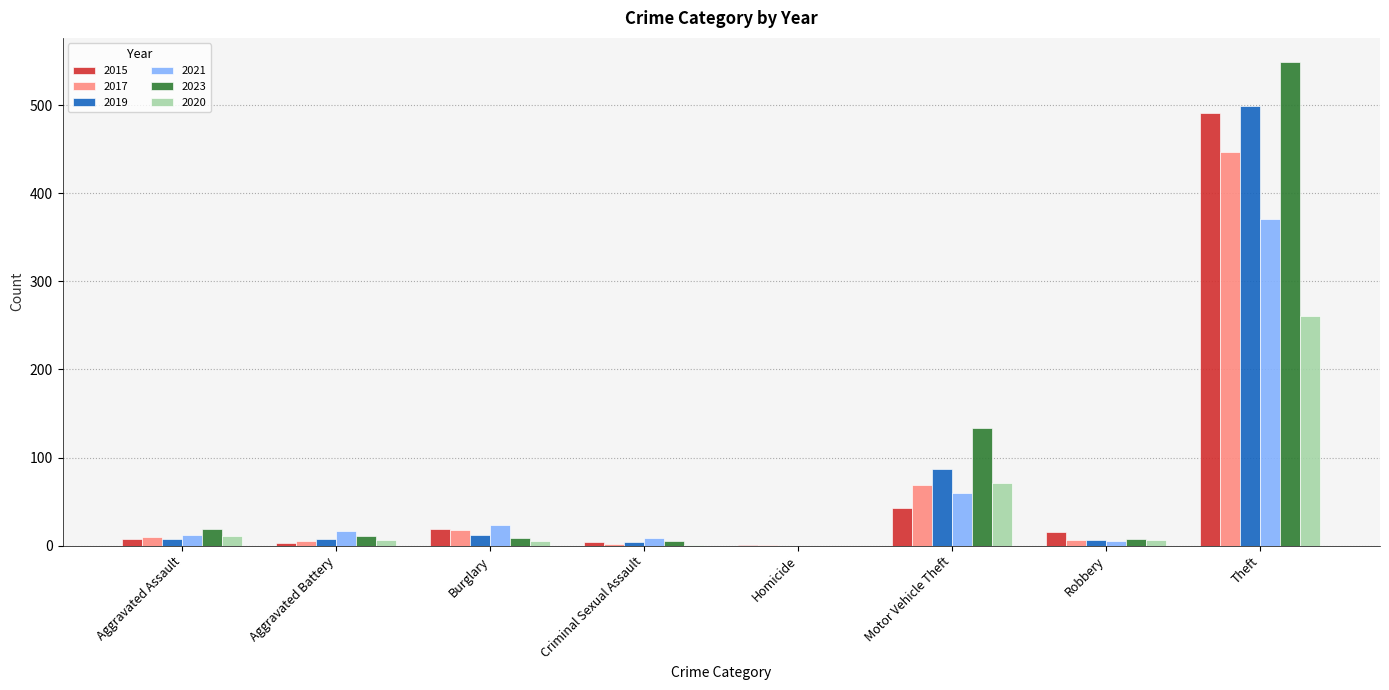

Between Burglary and Theft, which series saw the biggest shift?

2023